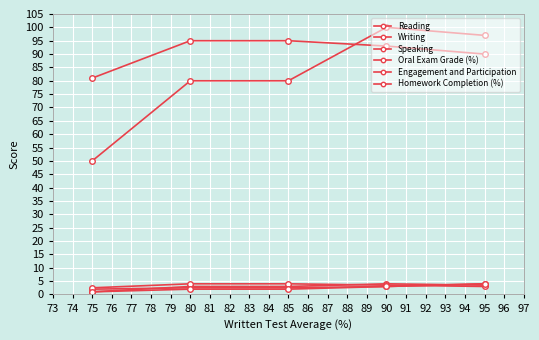

What is the value of the Speaking point at the 2nd from the left?

4.0